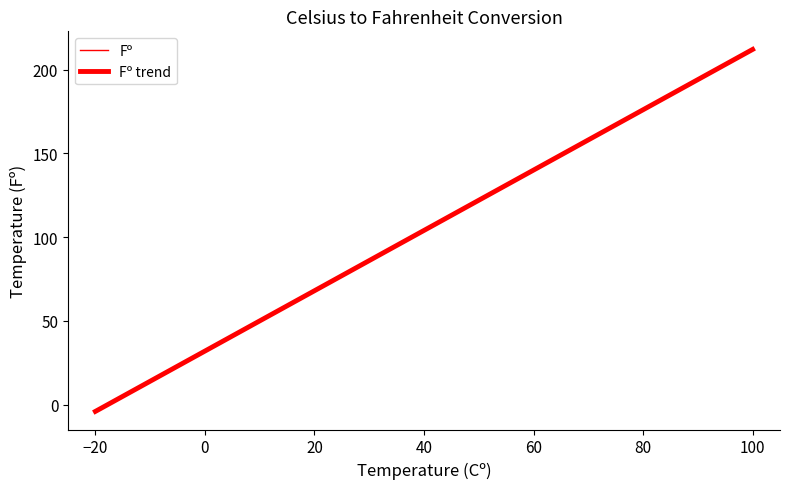

Does the chart have visible grid lines?

No